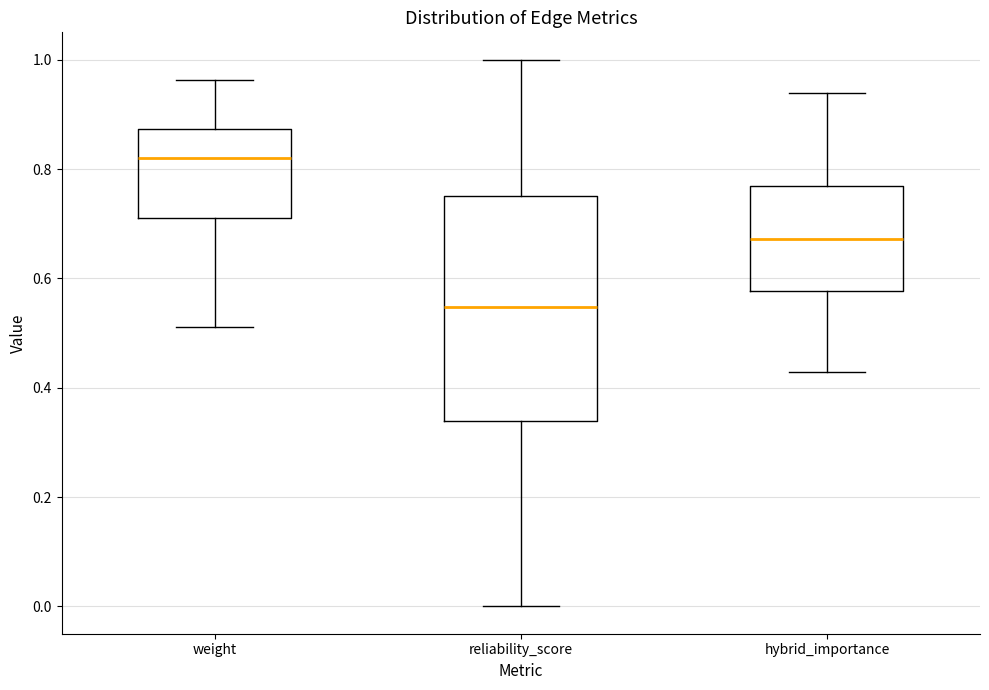

Which box has the lowest median line?

reliability_score